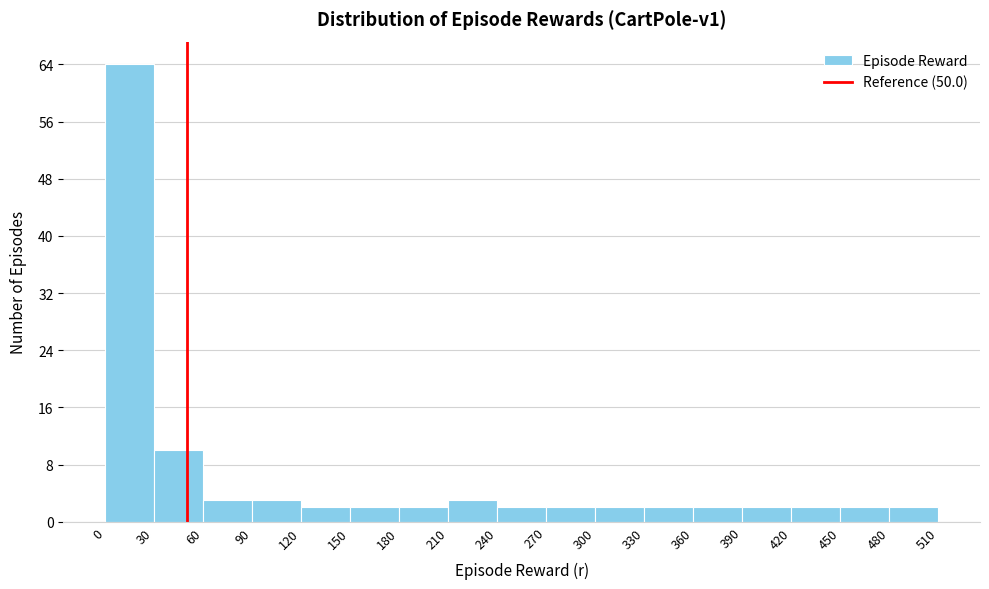

Reading left to right, list every bar in this chart as the range it spans on the x-axis followed by its height. The values are not printed on the chart, so give them approximately, as read against the axis.

0 to 30: 64
30 to 60: 10
60 to 90: 3
90 to 120: 3
120 to 150: 2
150 to 180: 2
180 to 210: 2
210 to 240: 3
240 to 270: 2
270 to 300: 2
300 to 330: 2
330 to 360: 2
360 to 390: 2
390 to 420: 2
420 to 450: 2
450 to 480: 2
480 to 510: 2